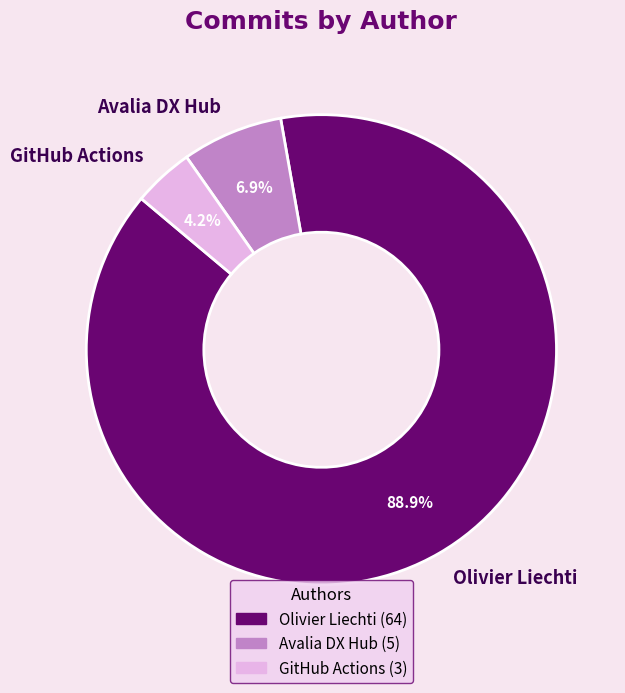

What is the smallest slice in the pie chart?

GitHub Actions